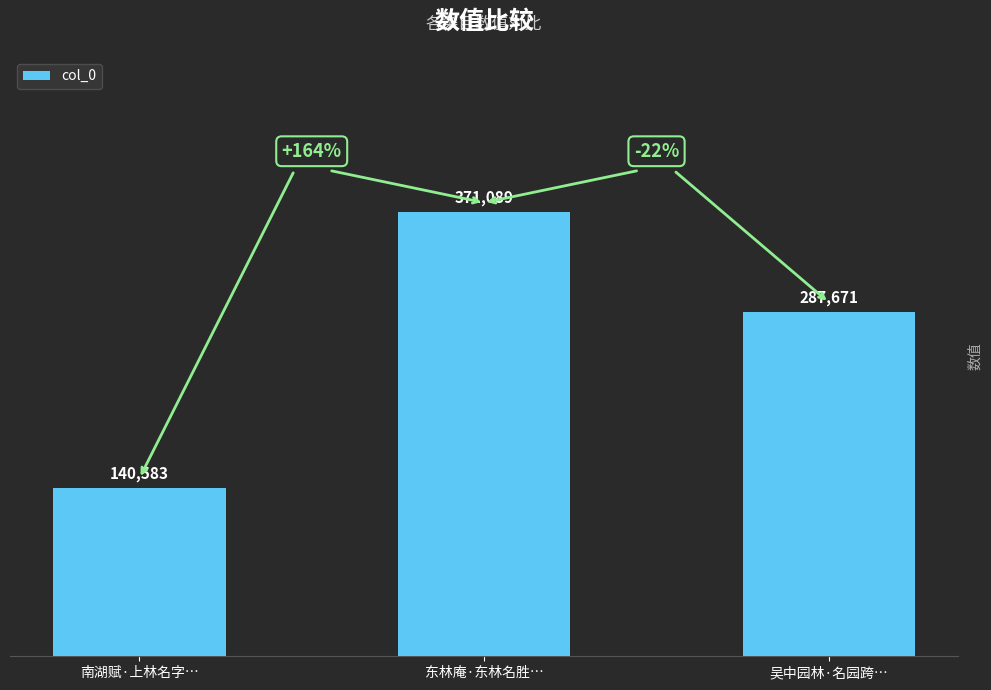

True or false: the data shows 140583 at 南湖赋·上林名字….

True